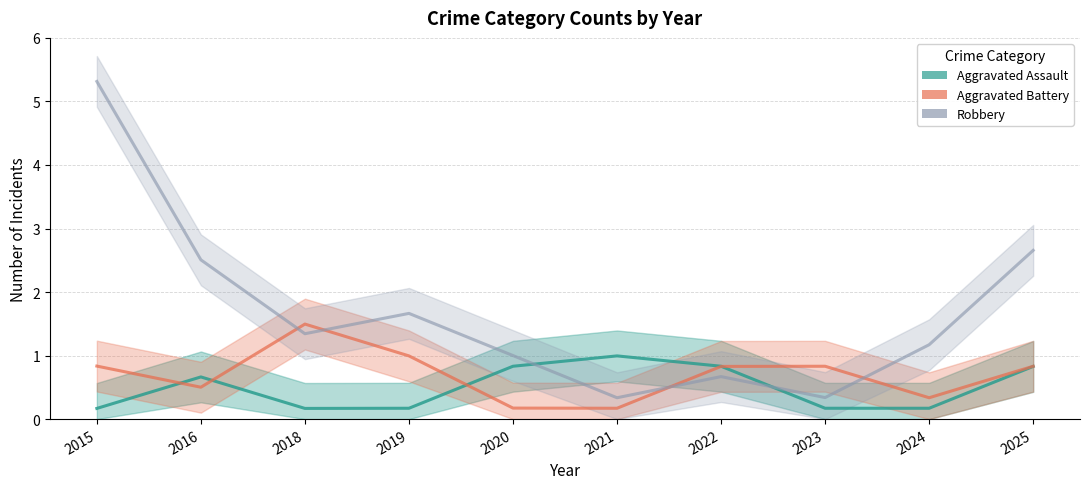

What is the lowest value of the Aggravated Assault series?

0.2